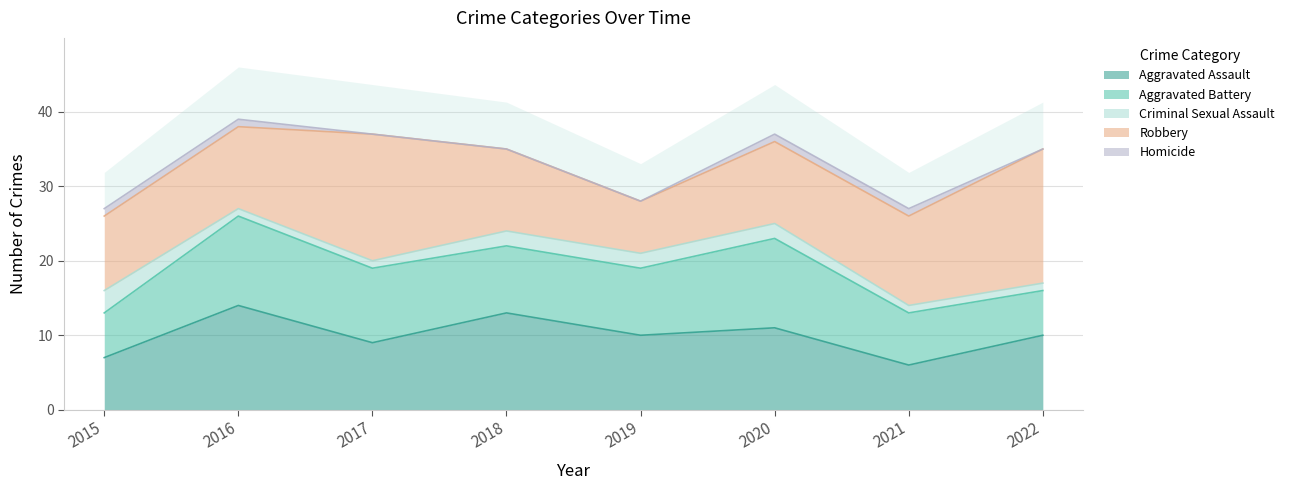

Where is Homicide nearest to the value 0?

2017